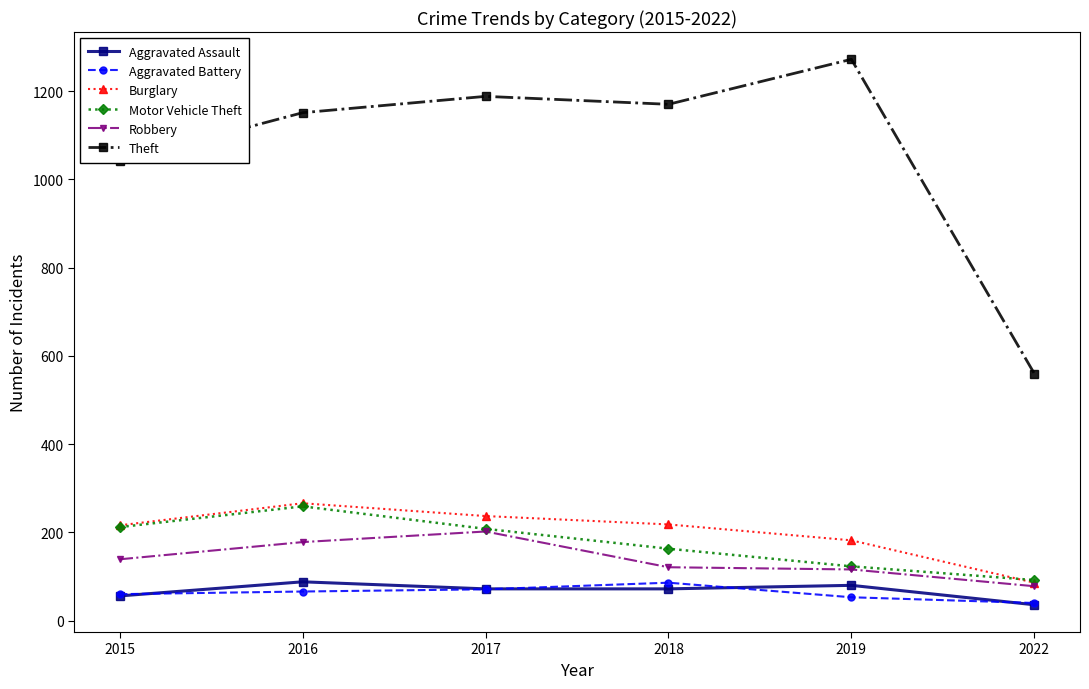

What is the minimum value shown in the chart?

36